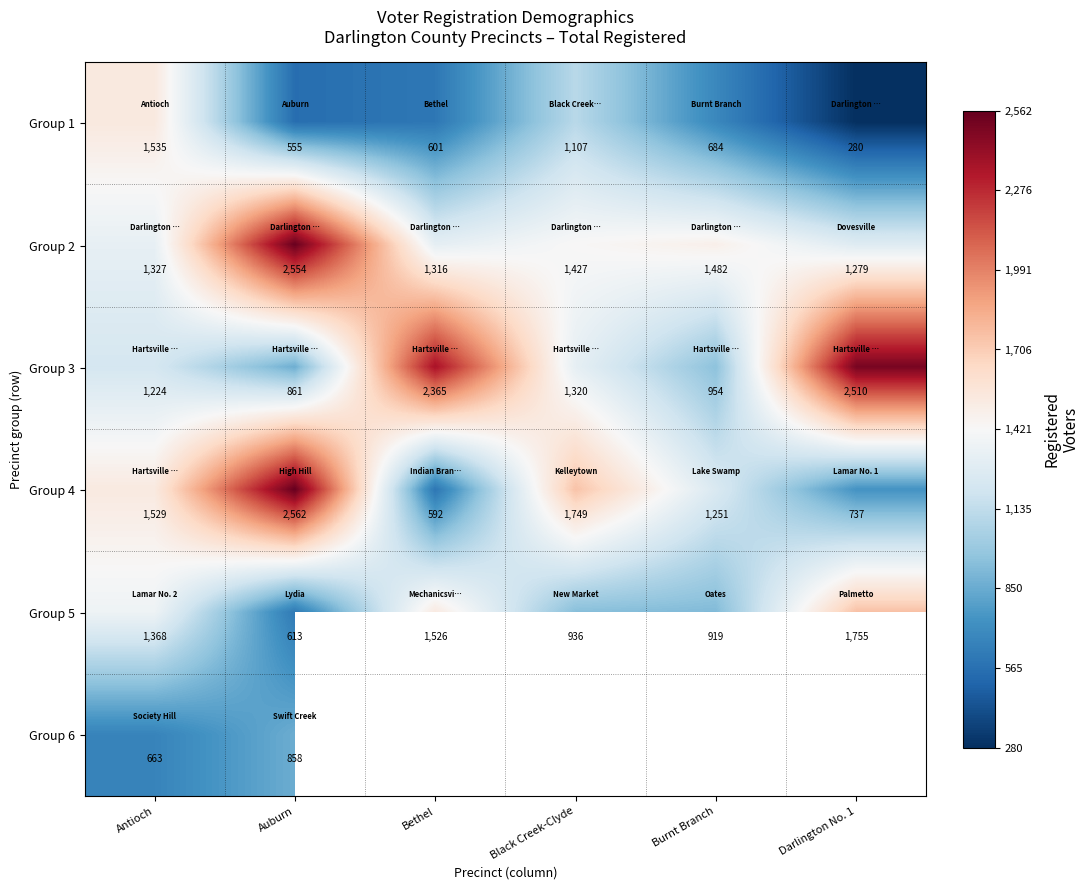

List the labels in order of Group 5 value, largest first.

Darlington No. 1, Bethel, Antioch, Black Creek-Clyde, Burnt Branch, Auburn